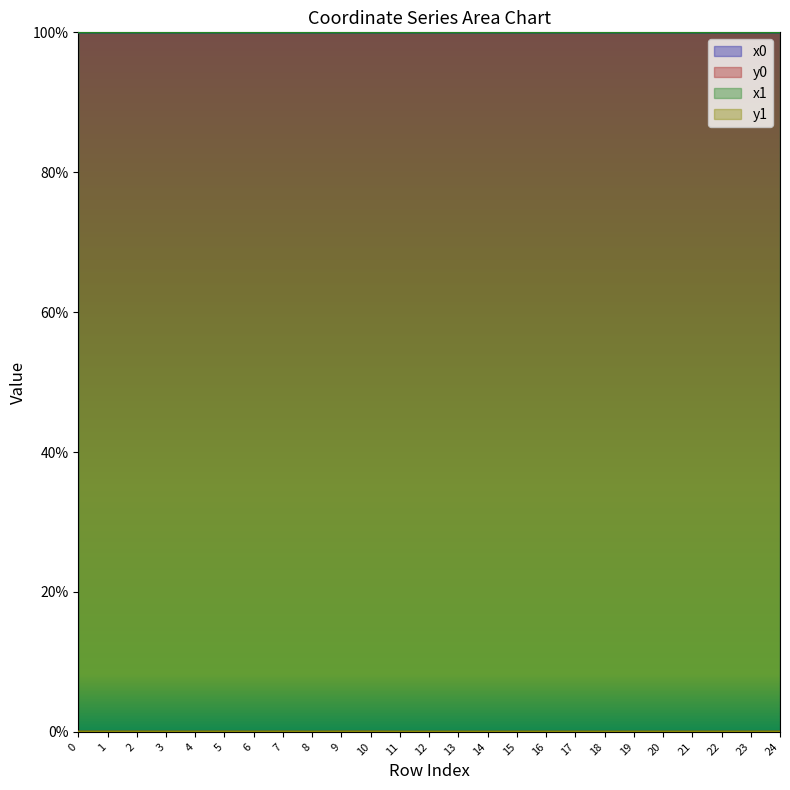

At which category is the sum across all series the highest?

7